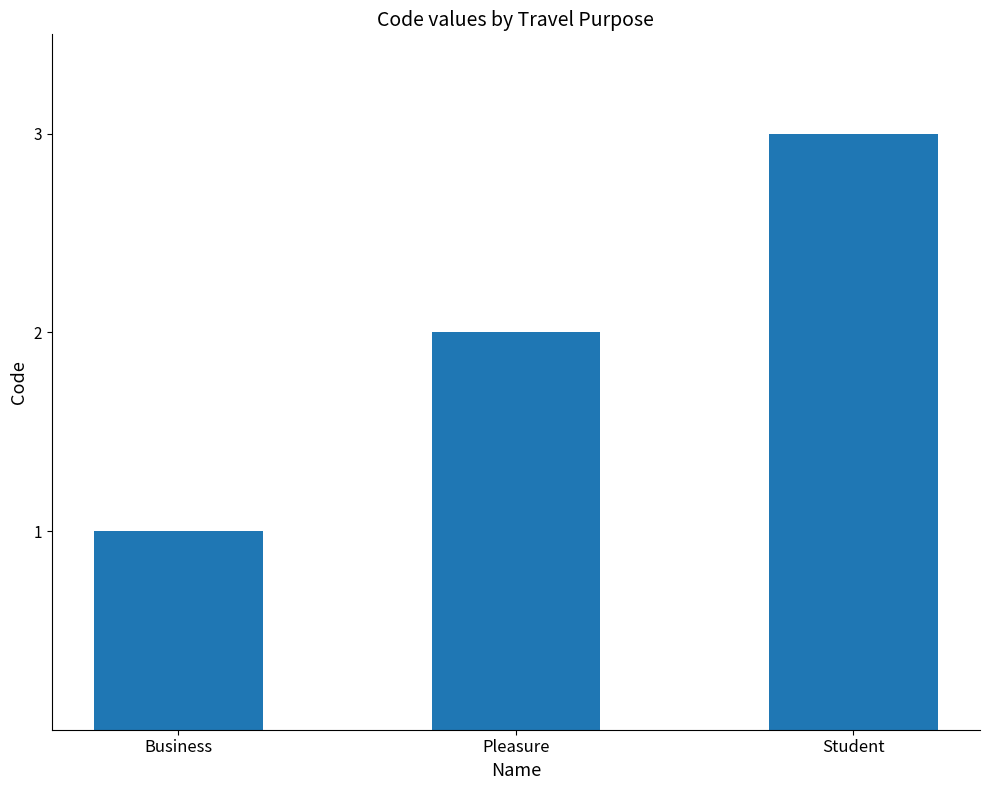

At which category does the chart reach its peak across all series?

Student